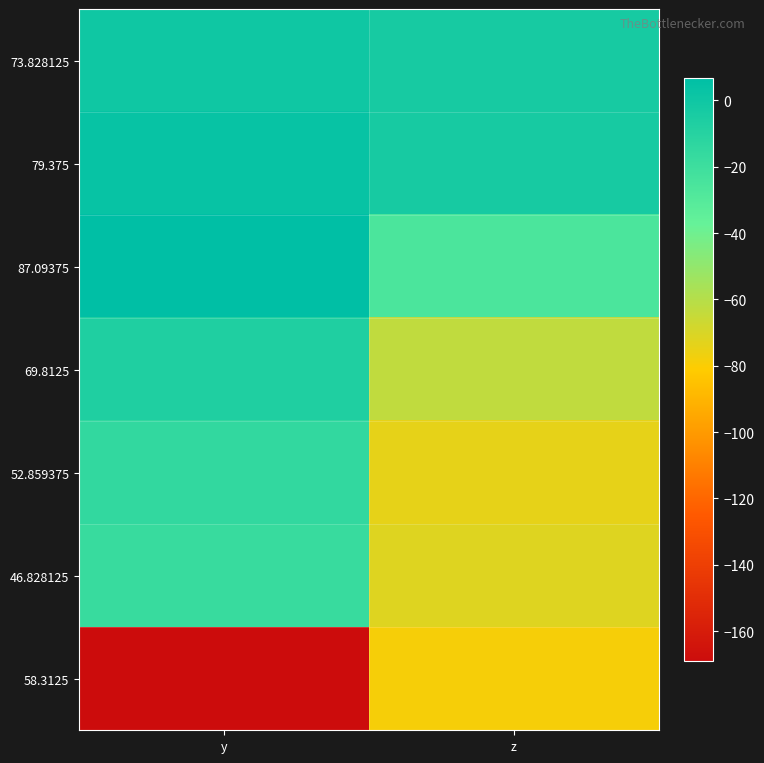

How many distinct data groups are displayed?

7